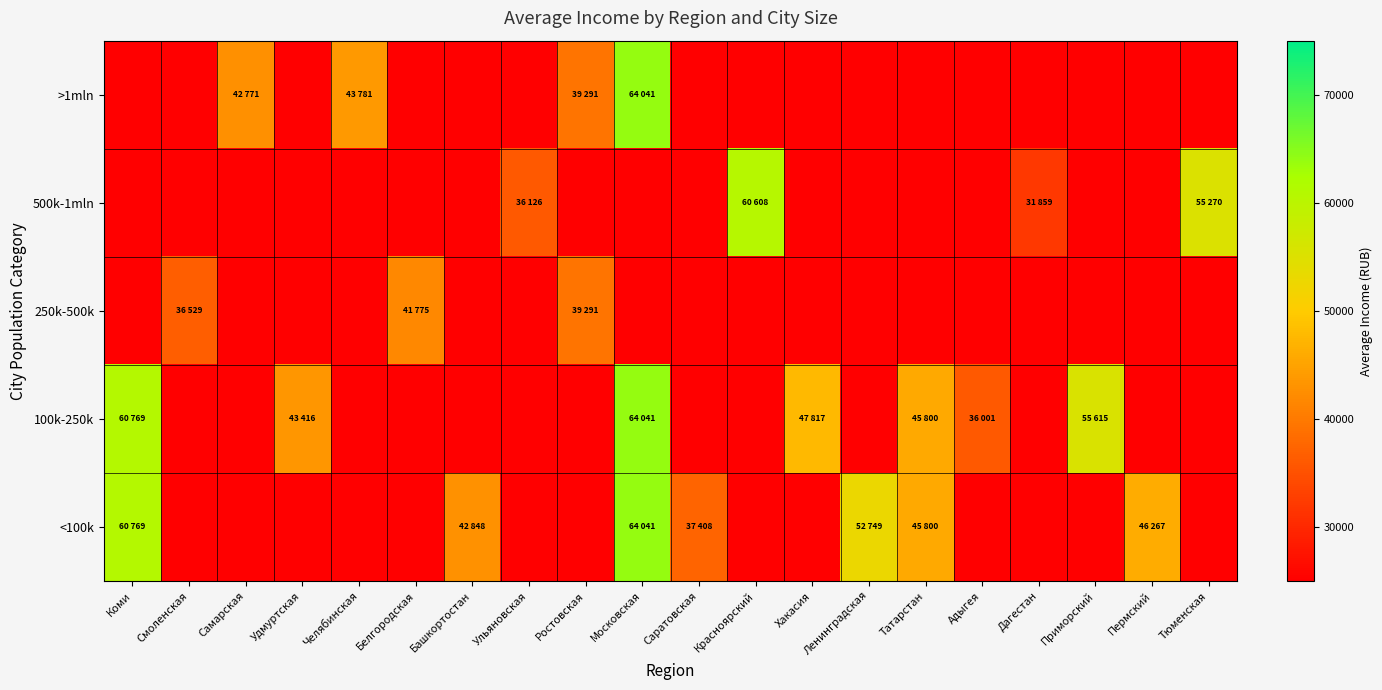

Which label corresponds to the largest value in the chart?

Московская